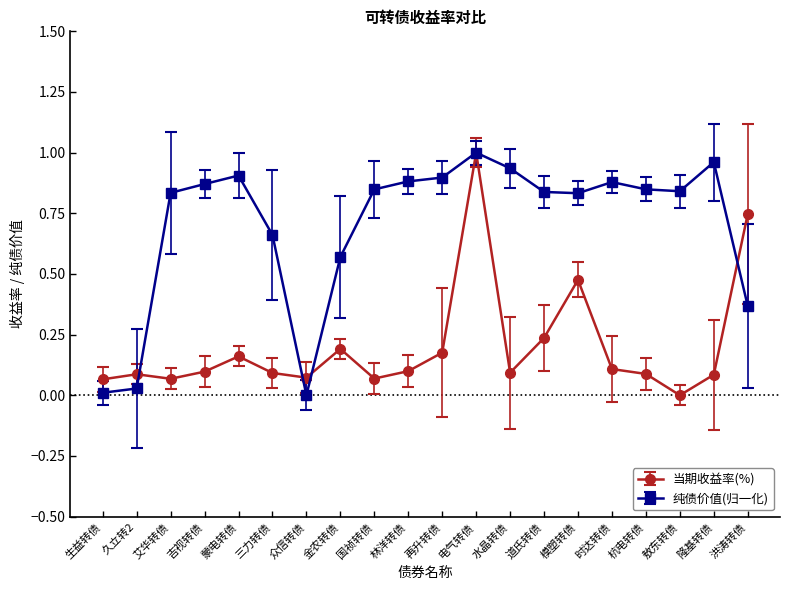

Between 三力转债 and 洪涛转债, which series saw the biggest shift?

当期收益率(%)